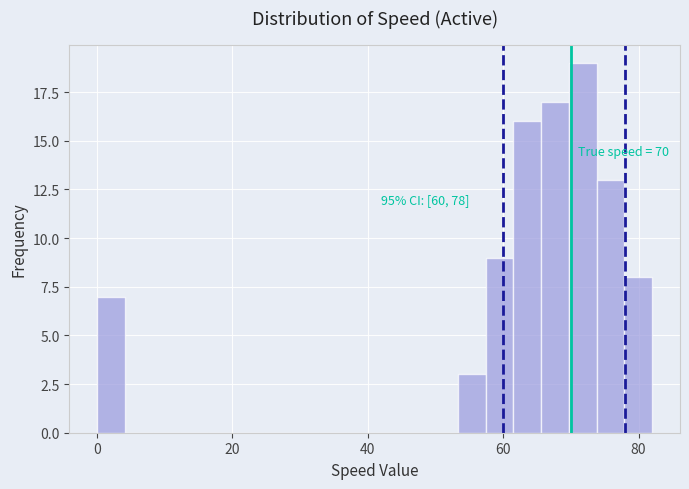

Around what value on the x-axis is the tallest bar? Give the approximate position of its centre, as read against the axis.

72